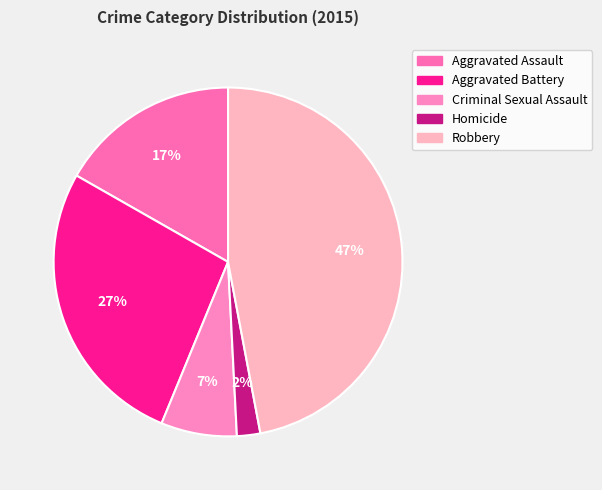

Is Homicide the majority of the pie?

No